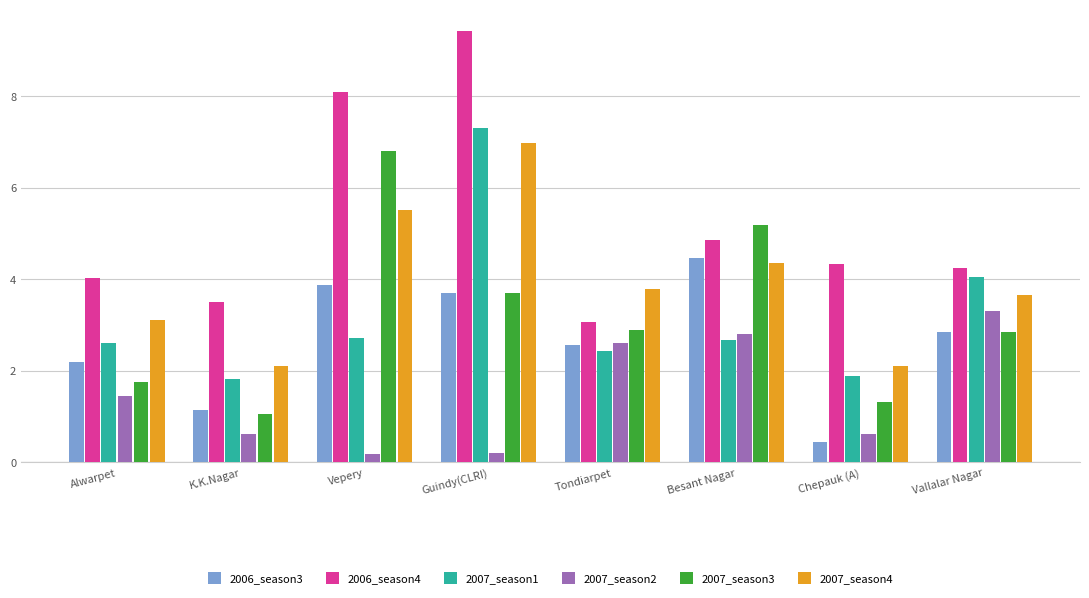

What is the total value across all series at Chepauk (A)?

10.7